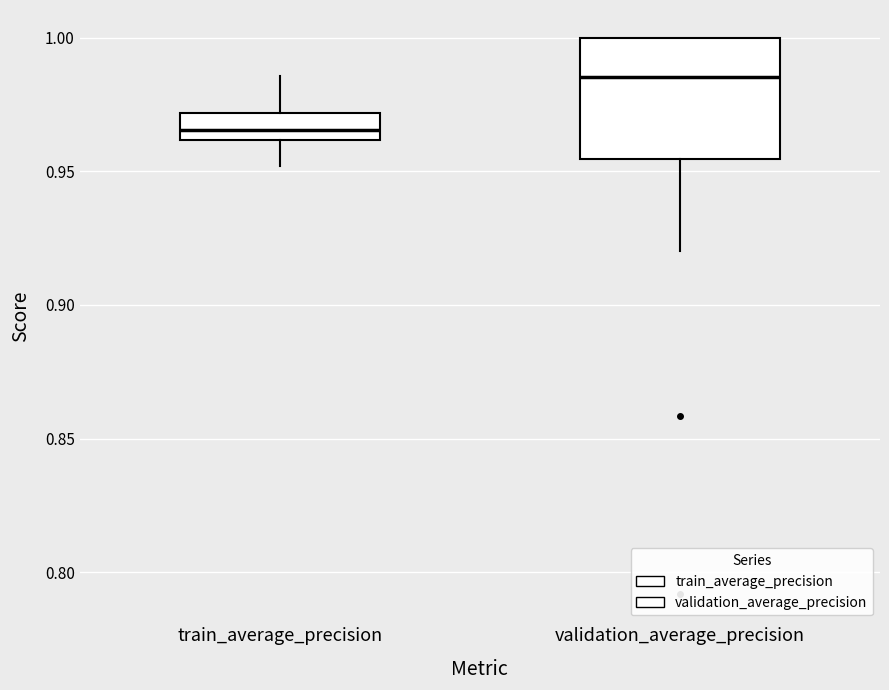

Reading left to right, read every box against the y-axis: the position of its median line, the range the box covers, and the ends of its whiskers. The values are not printed on the chart, so give them approximately, as read against the axis.

train_average_precision: median 0.965, box 0.960 to 0.970, whiskers 0.950 to 0.985
validation_average_precision: median 0.985, box 0.955 to 1.000, whiskers 0.920 to 1.000